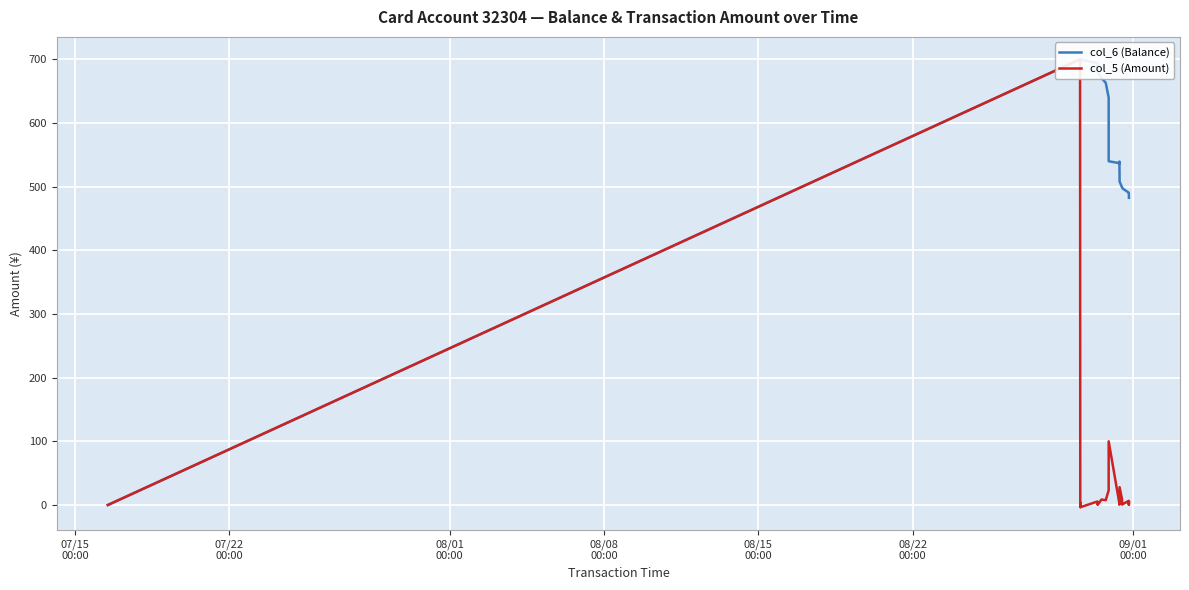

How many values in the col_5 (Amount) series are below 3?

13